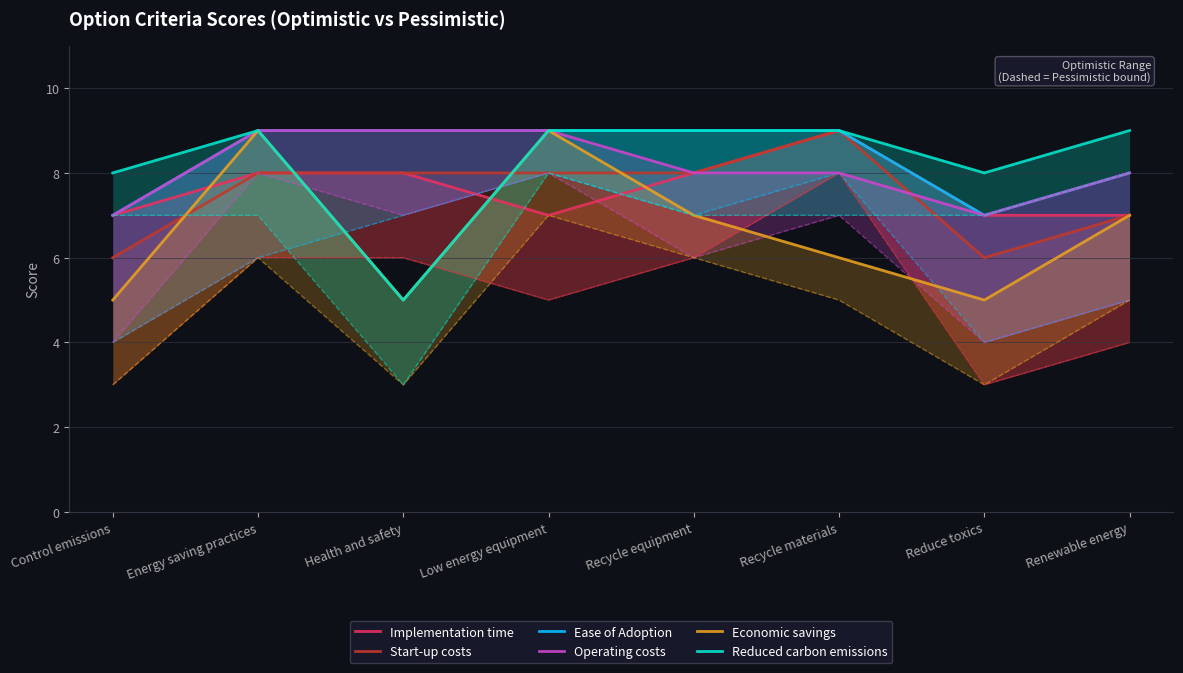

Rank the series at Control emissions from lowest to highest value.

Economic savings, Start-up costs, Implementation time, Ease of Adoption, Operating costs, Reduced carbon emissions